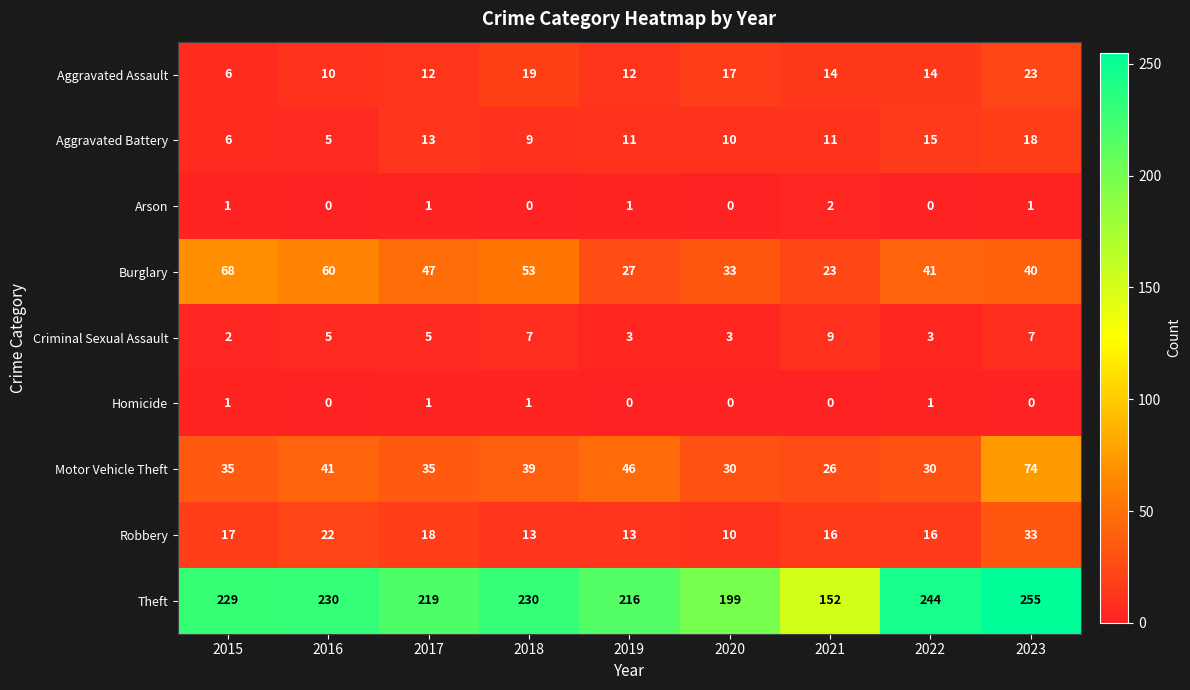

Rank the series at 2023 from highest to lowest value.

Theft, Motor Vehicle Theft, Burglary, Robbery, Aggravated Assault, Aggravated Battery, Criminal Sexual Assault, Arson, Homicide